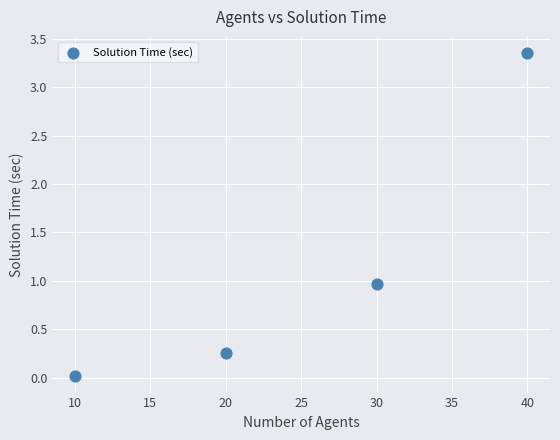

What is the average X value?

25.0